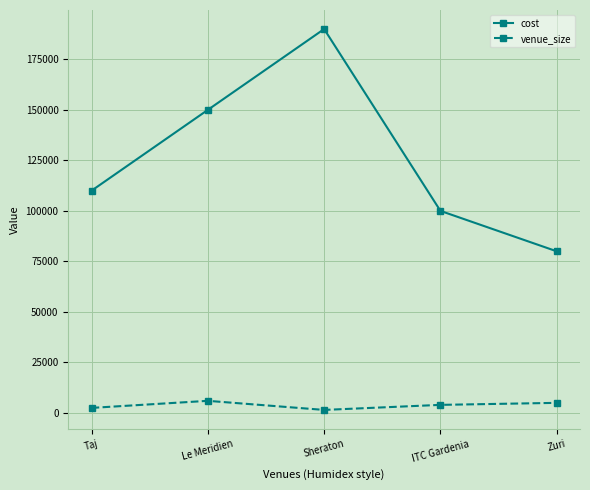

True or false: cost and venue_size intersect in this chart.

False